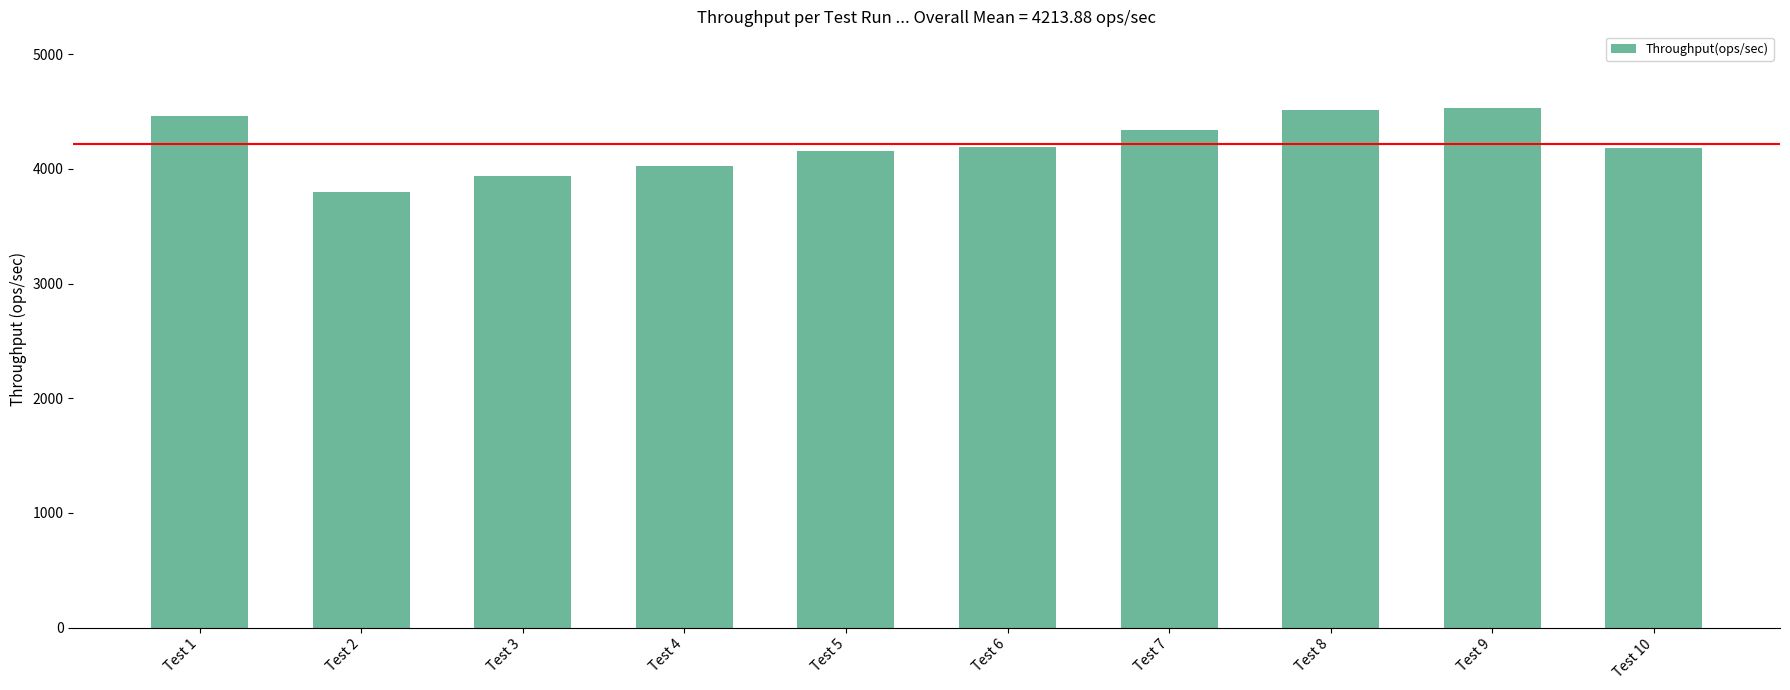

How many bars are there in total?

10